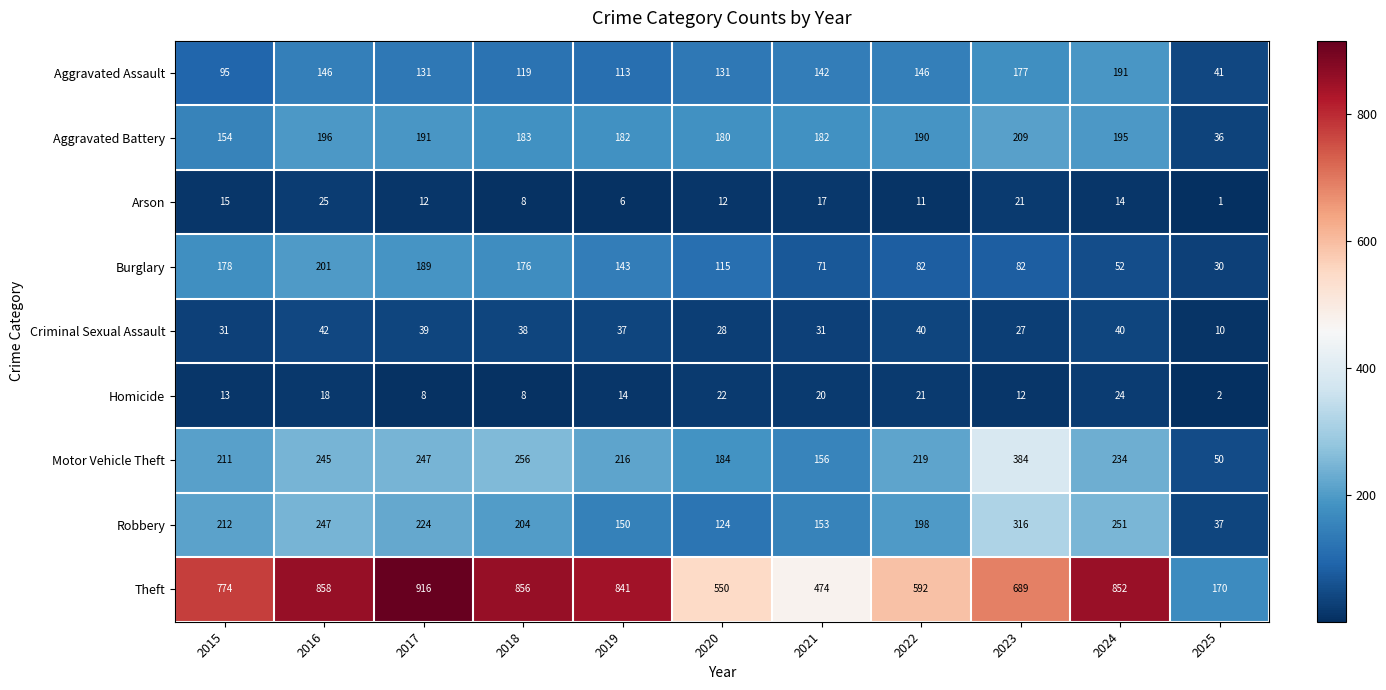

Rank the series at 2016 from lowest to highest value.

Homicide, Arson, Criminal Sexual Assault, Aggravated Assault, Aggravated Battery, Burglary, Motor Vehicle Theft, Robbery, Theft